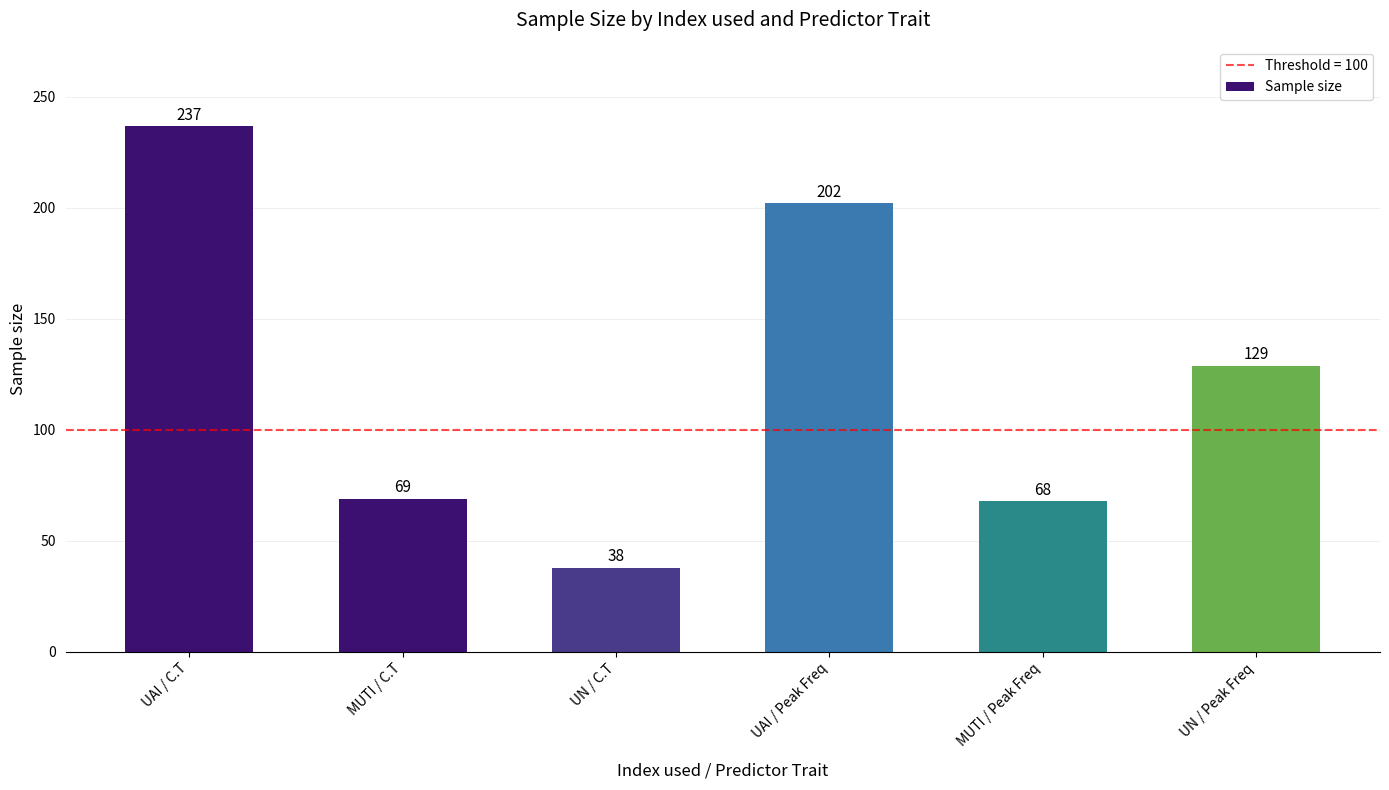

Reading left to right, list all the values displayed in this chart.

237	69	38	202	68	129